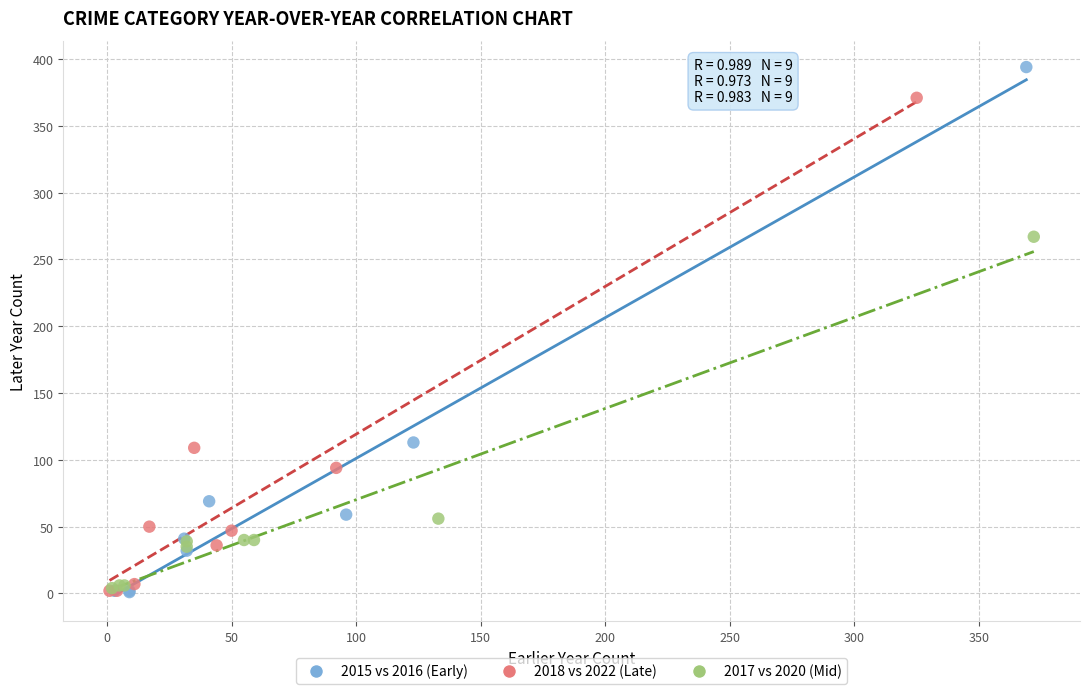

Which series has the widest spread of Y values?

2015 vs 2016 (Early)